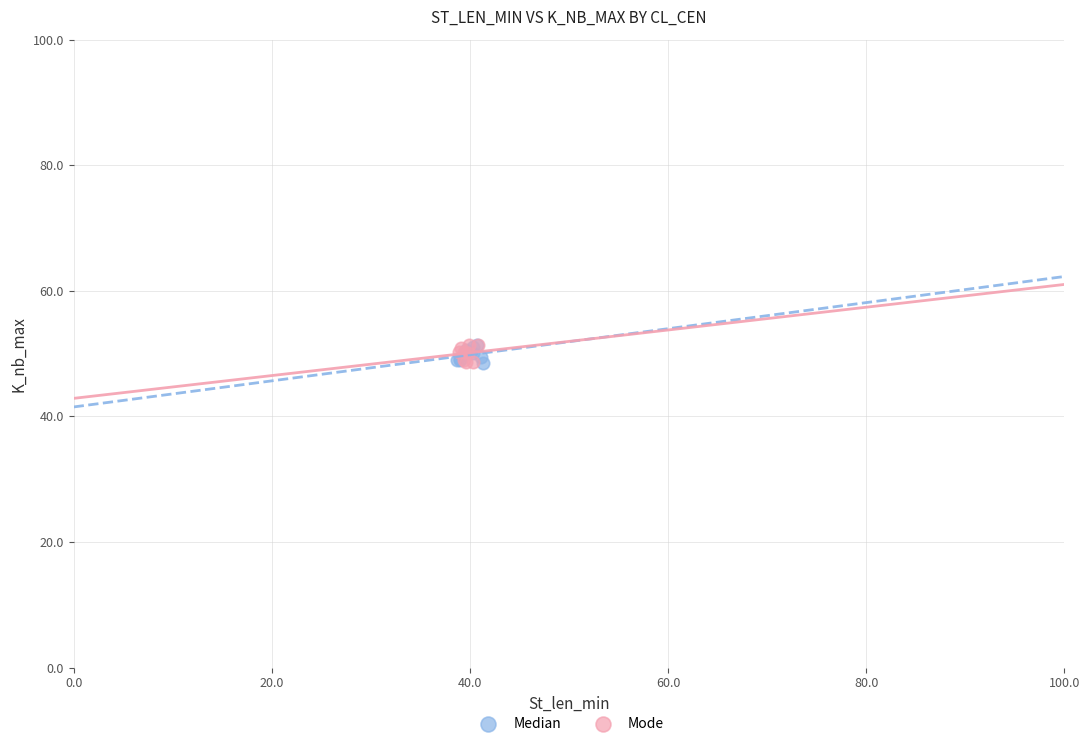

What are all the series names shown in the legend?

Median, Mode